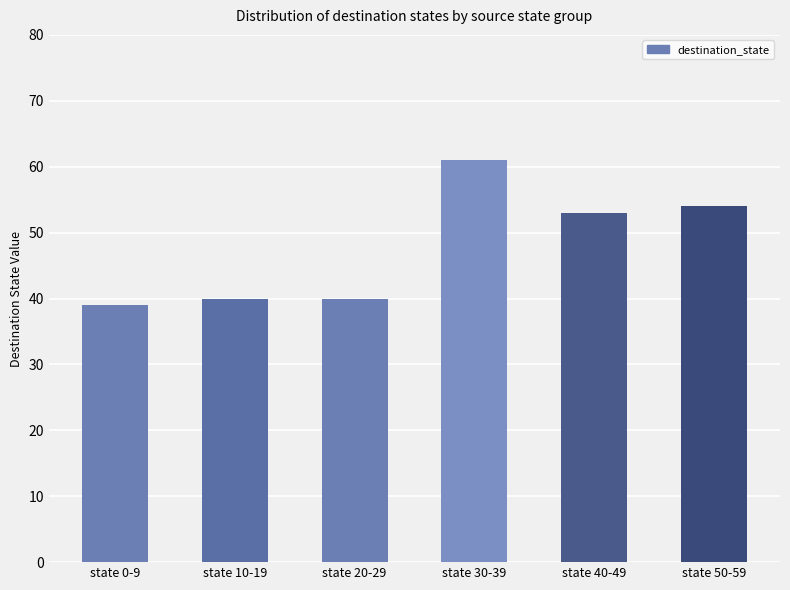

What is the label of the 1st bar from the right?

state 50-59